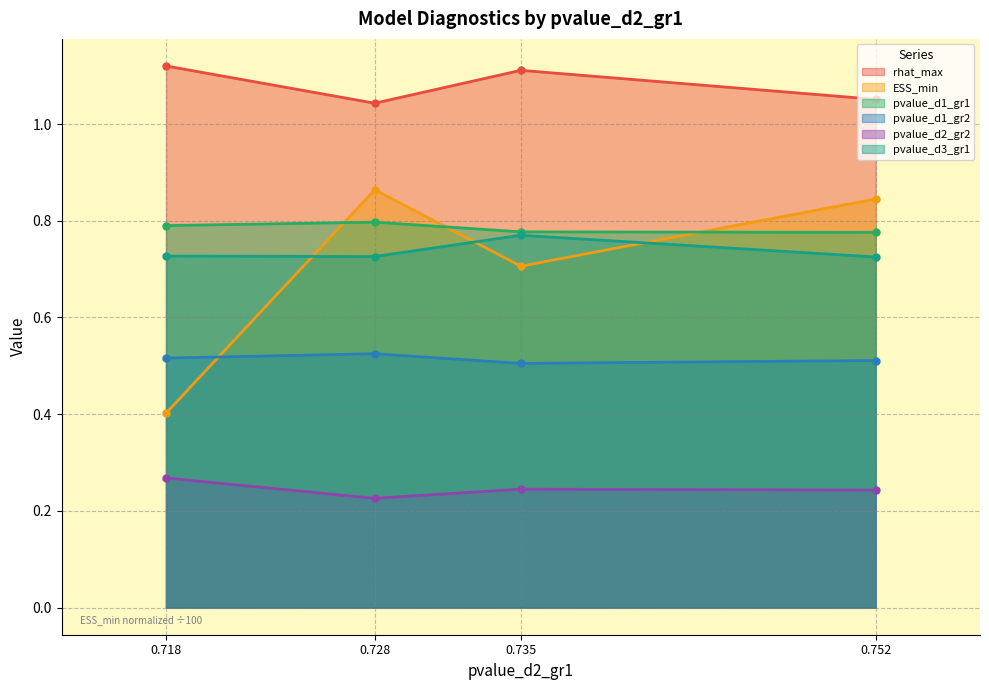

Rank the categories by ESS_min value from highest to lowest.

0.728, 0.752, 0.735, 0.718